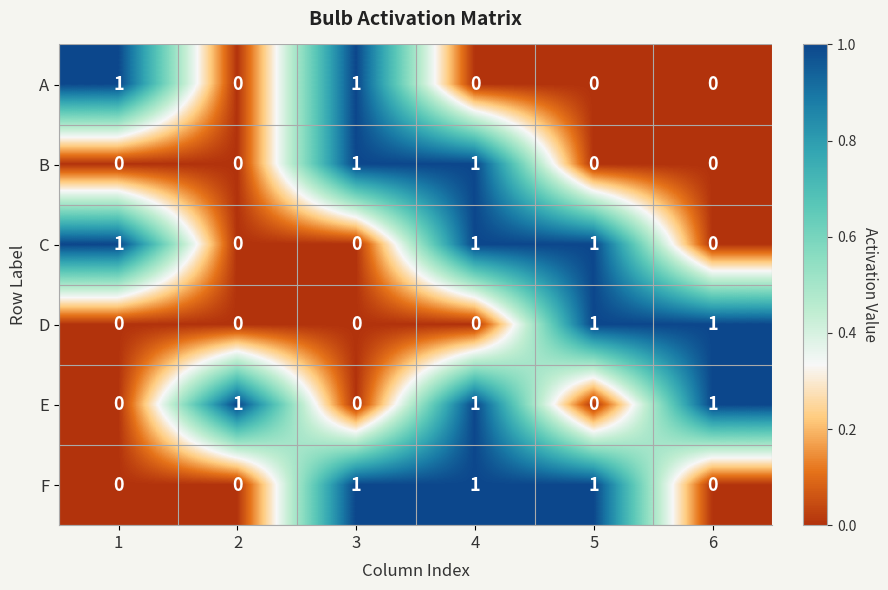

Count the A values in the range 0 to 1.

6